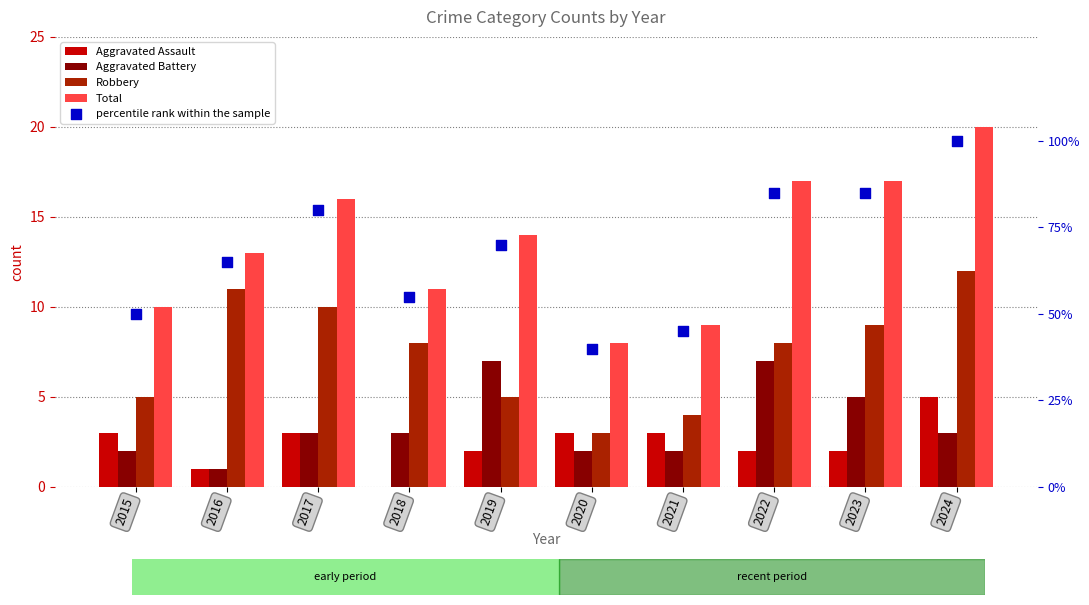

What is the total value across all series at 2019?

98.0